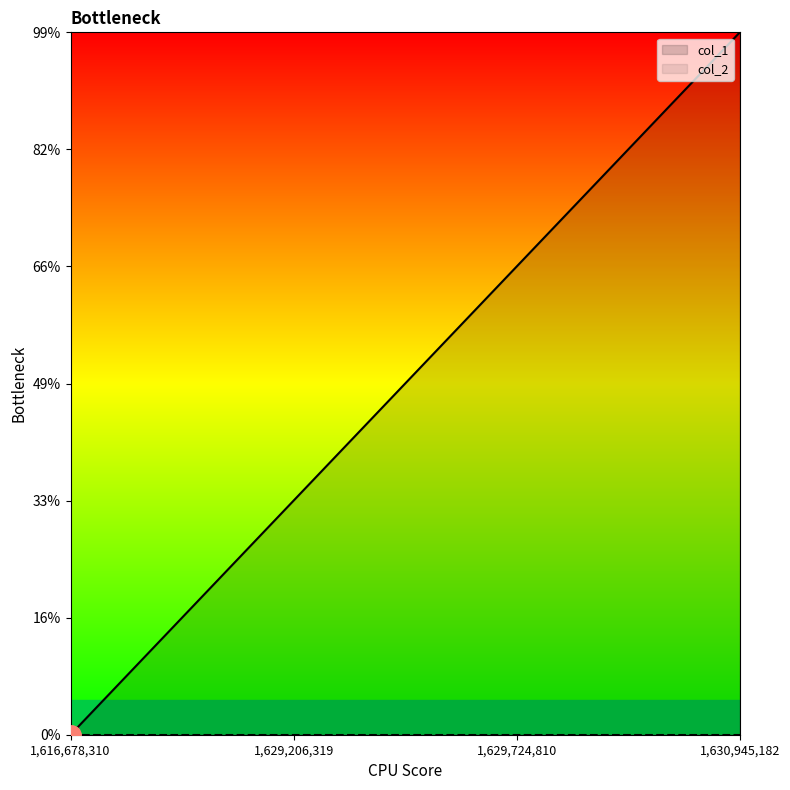

The value at 1630945182 is 1. True or false?

False